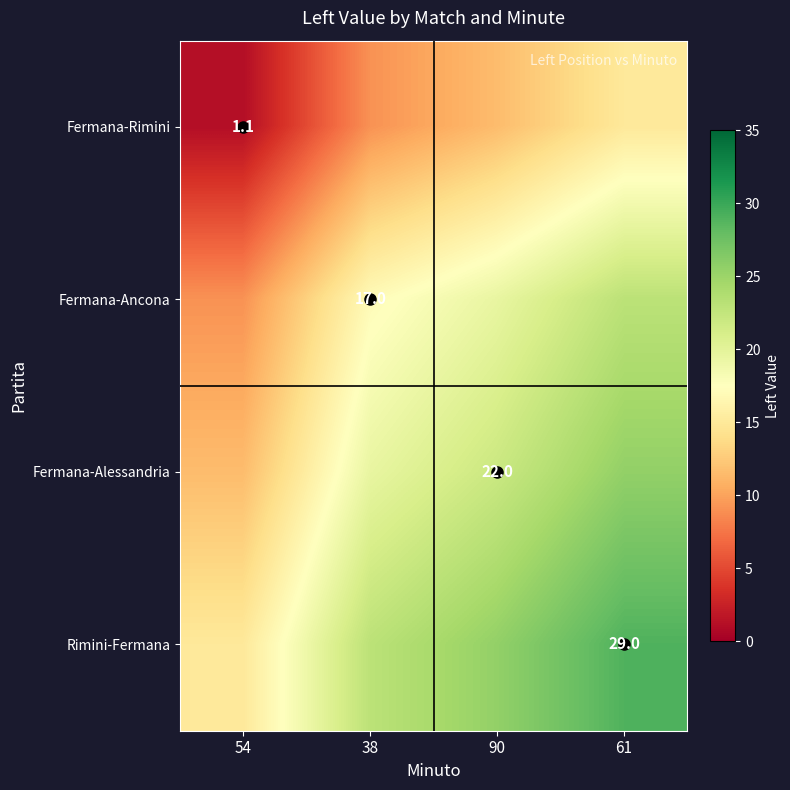

Which category has the lowest value across all series?

54